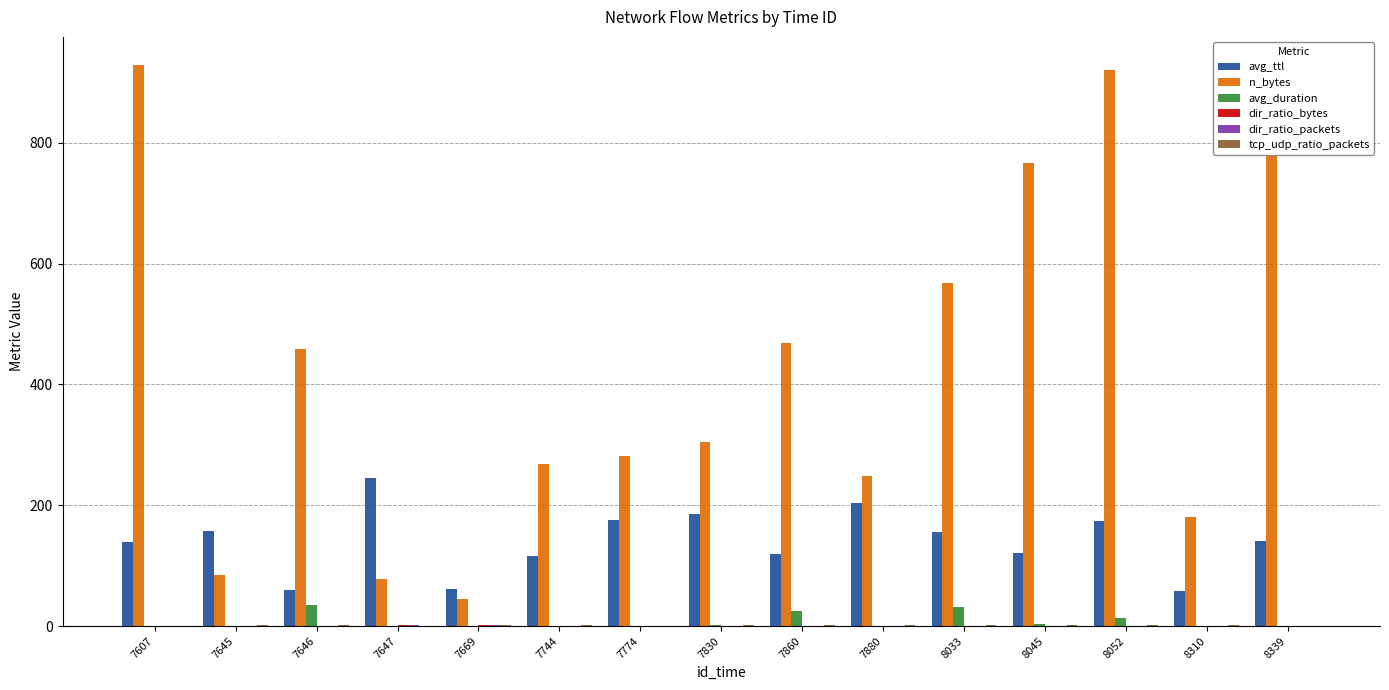

What is the sum of all n_bytes values?

6377.0